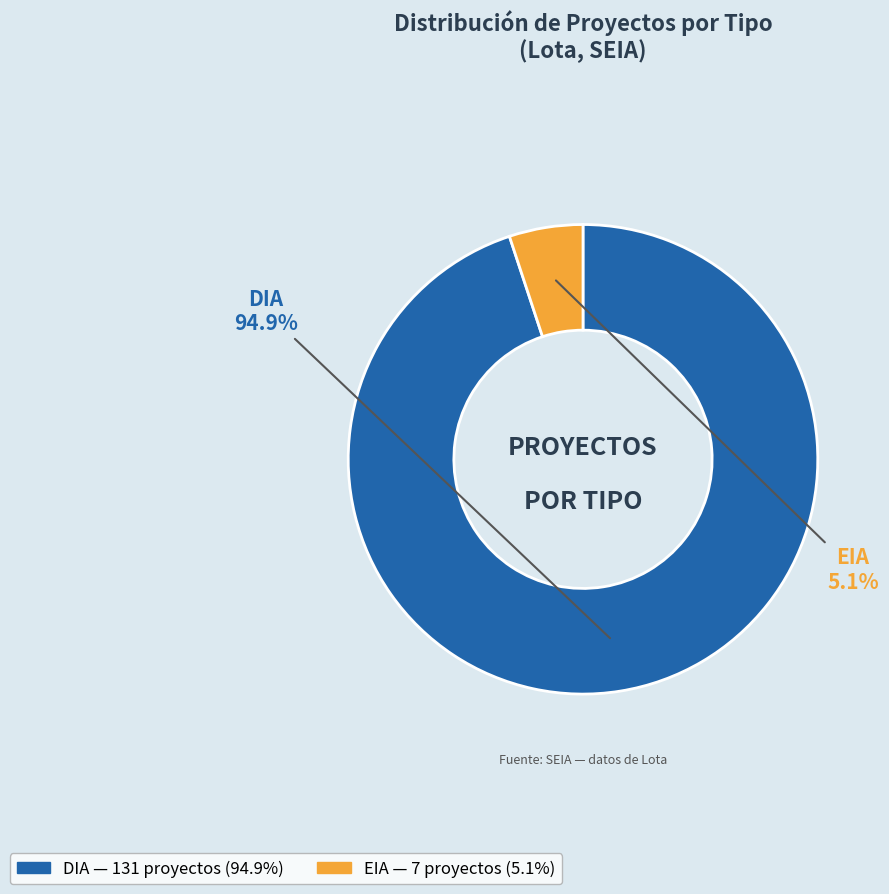

Combined, do DIA and EIA account for over 50%?

Yes